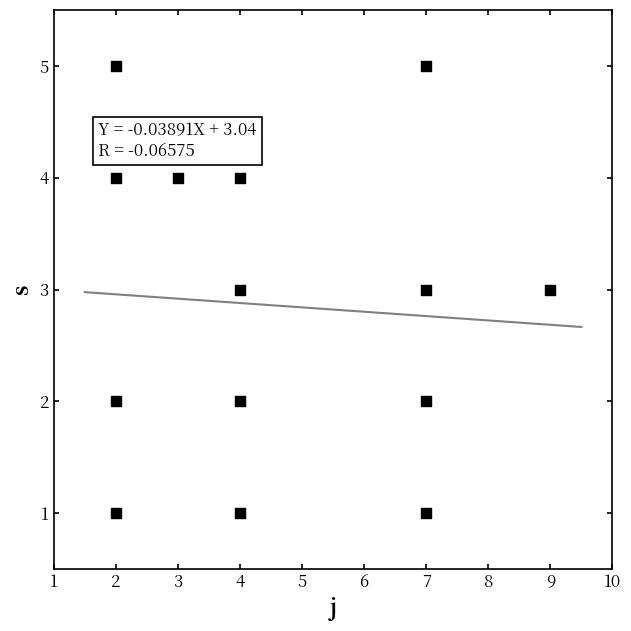

What is the range of X values (max minus min)?

7